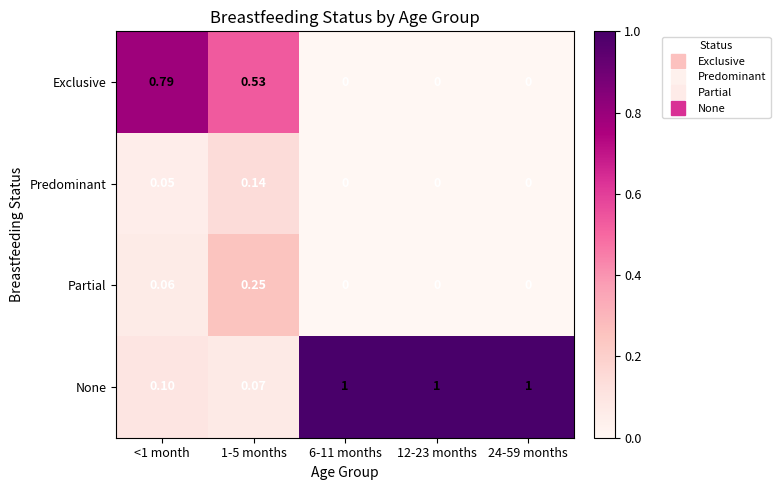

Which series changed the most between 1-5 months and 12-23 months?

None